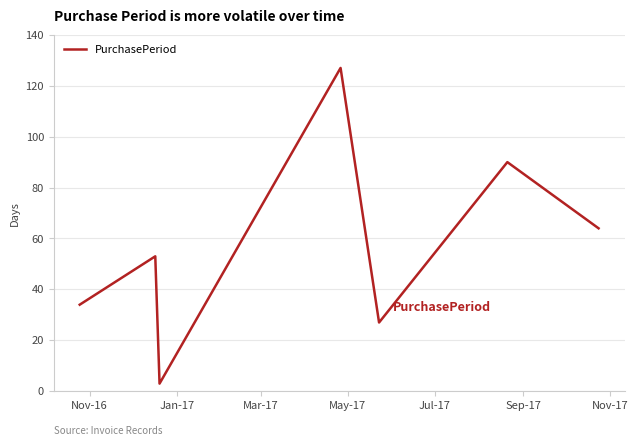

What is the average value?

57